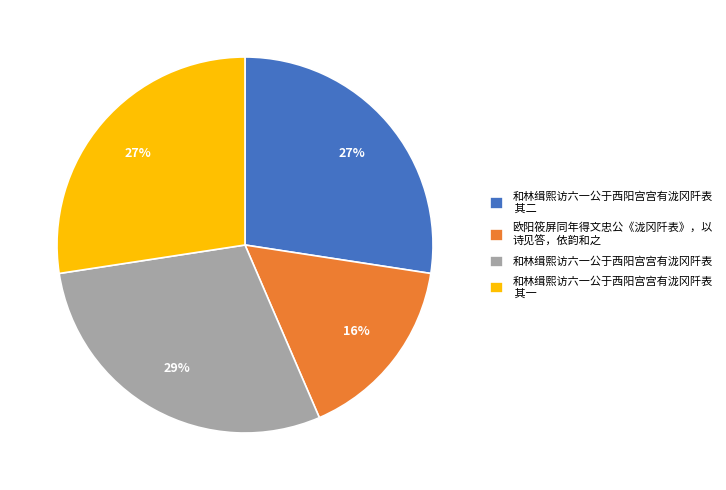

Which slice is the largest?

和林缉熙访六一公于西阳宫宫有泷冈阡表